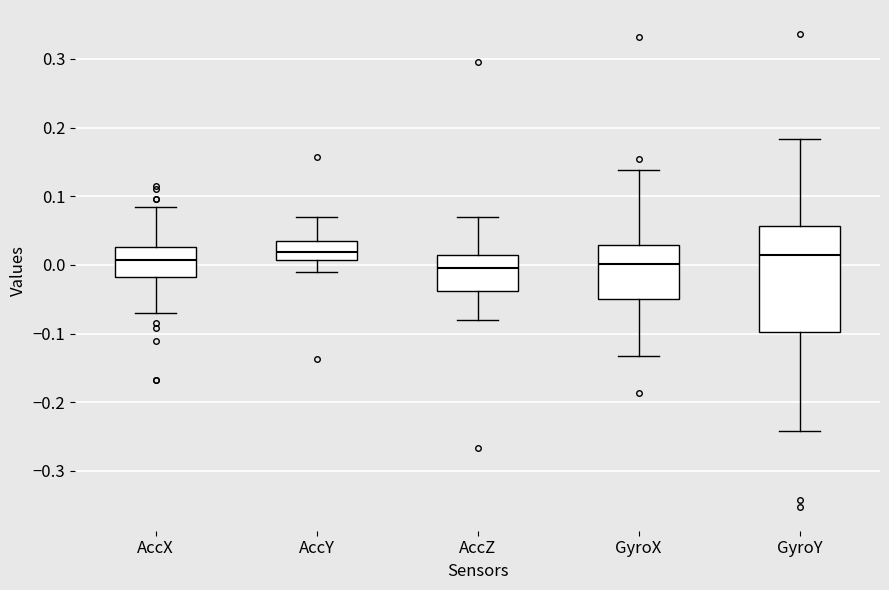

Which box is the tallest, from its lower edge to its upper edge?

GyroY